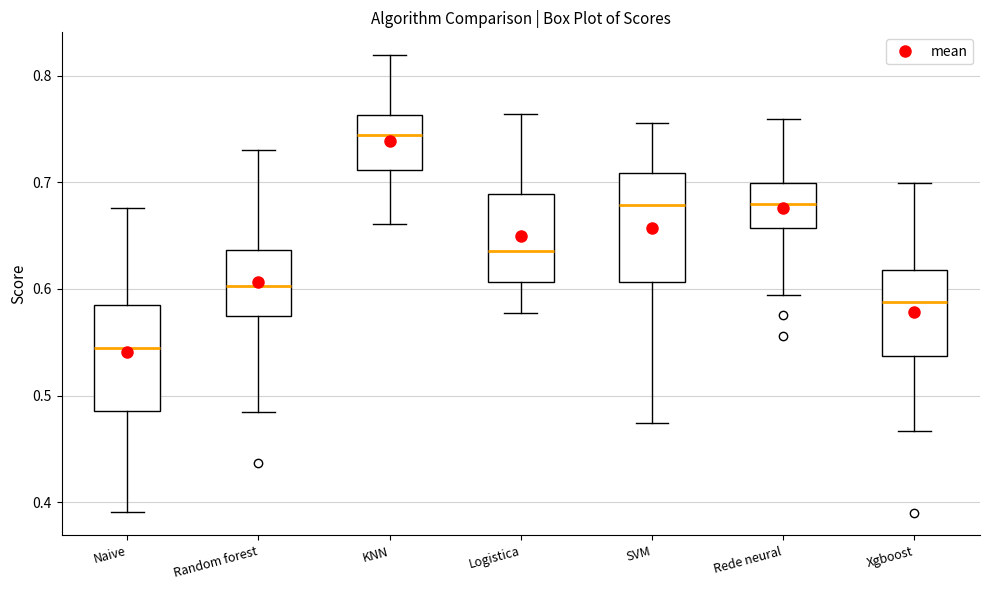

Which box's median line is the lowest?

Naive